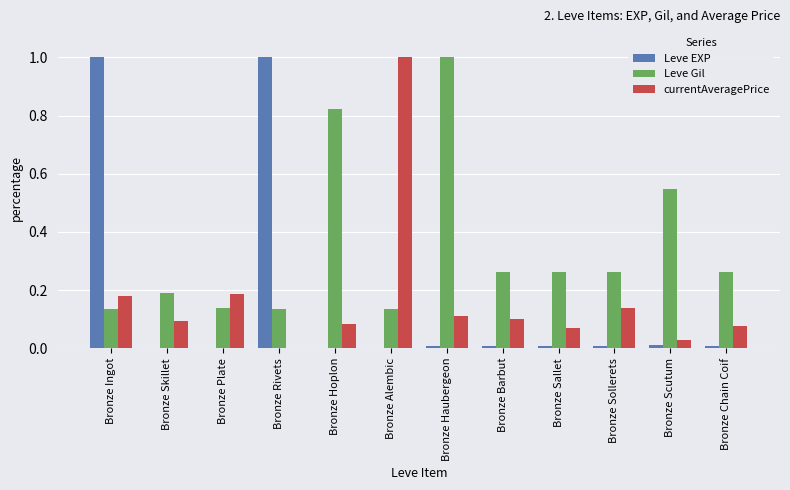

What are all the series names shown in the legend?

Leve EXP, Leve Gil, currentAveragePrice